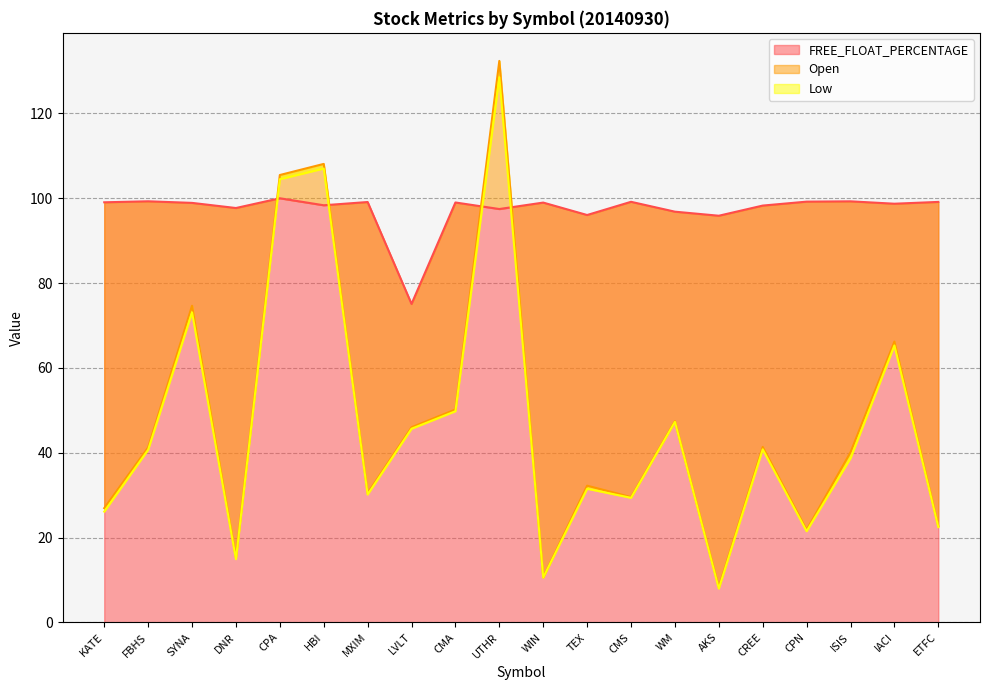

Between IACI and DNR, which is larger?

IACI